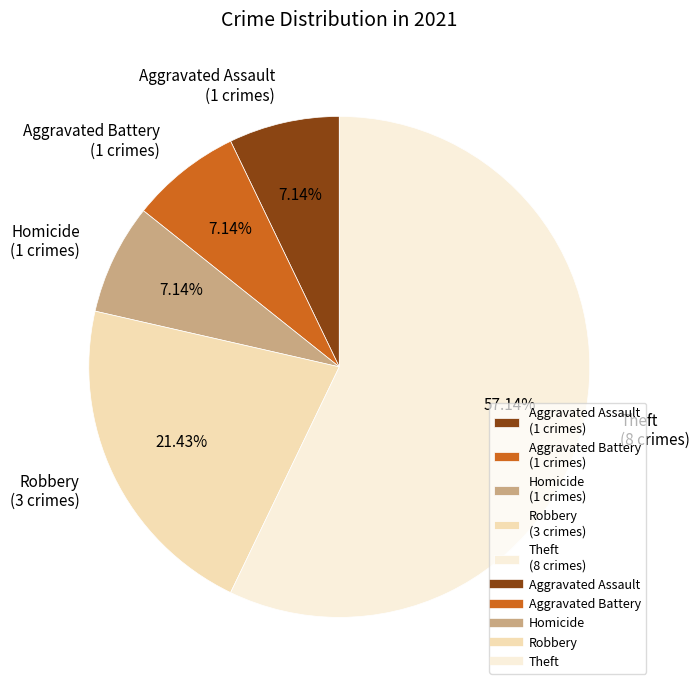

To the nearest percent, what percentage of the pie is Homicide?

7%